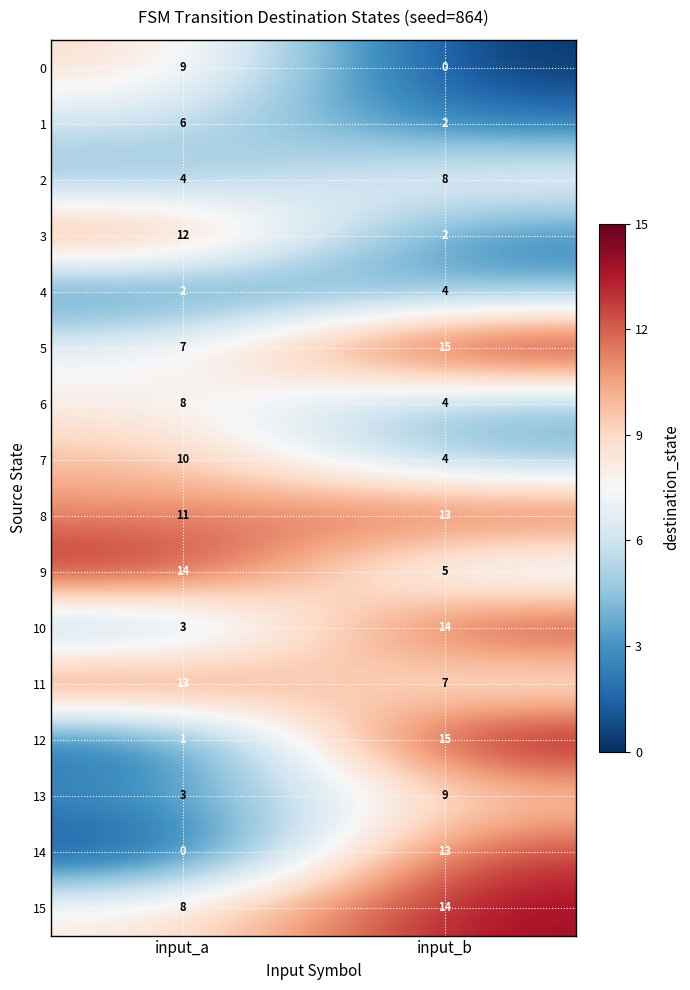

What is the maximum value shown in the chart?

15